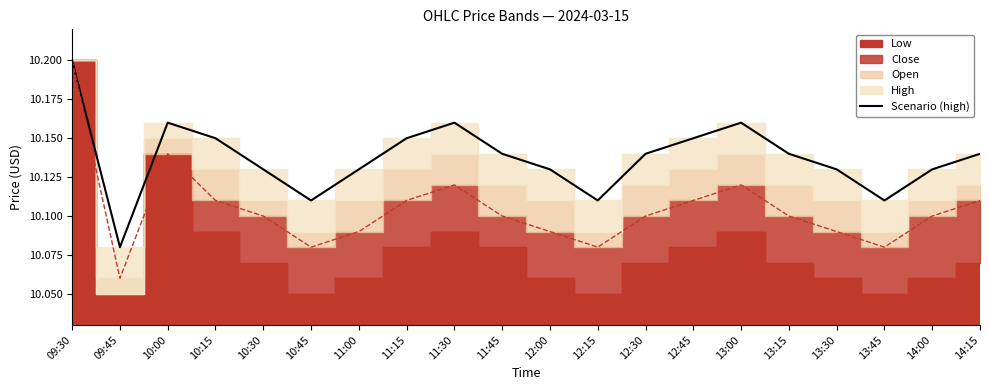

Where is the data nearest to the value 10?

09:45